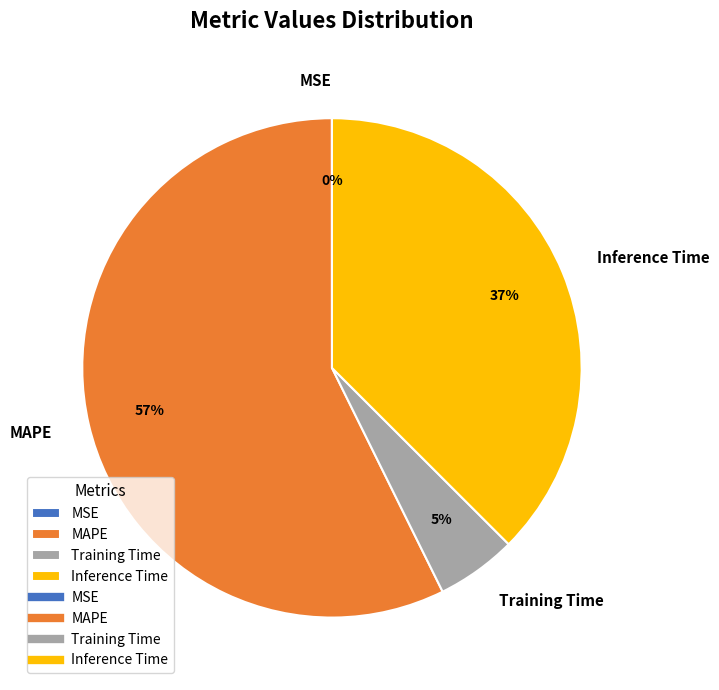

Which has a higher value, Training Time or Inference Time?

Inference Time